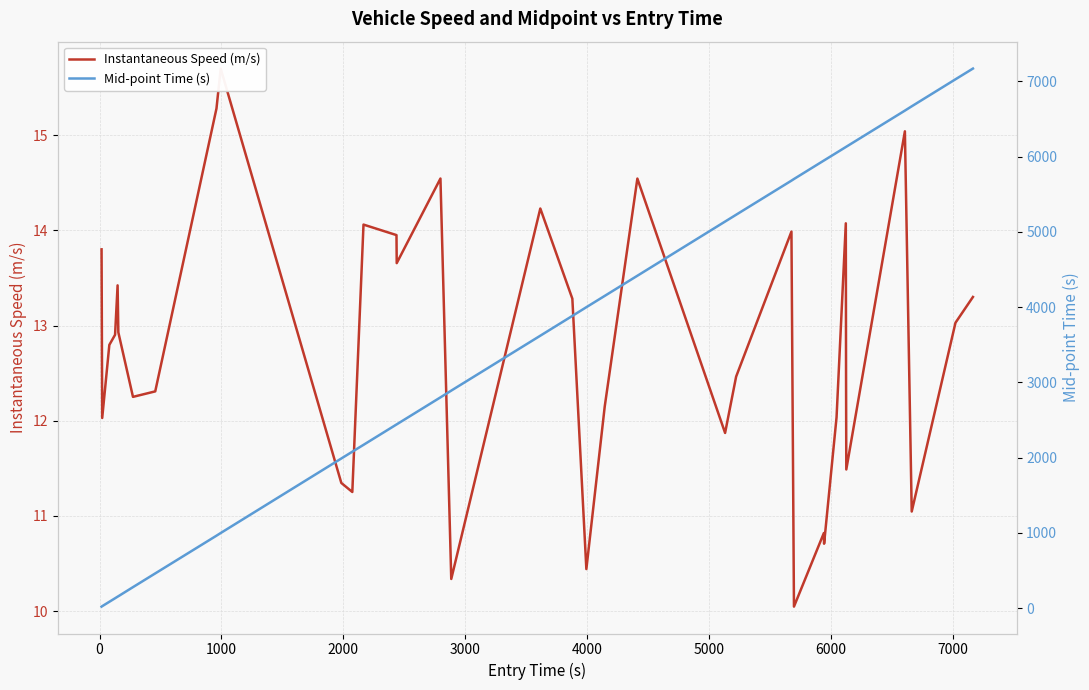

Does the chart display data point markers on the line(s)?

No